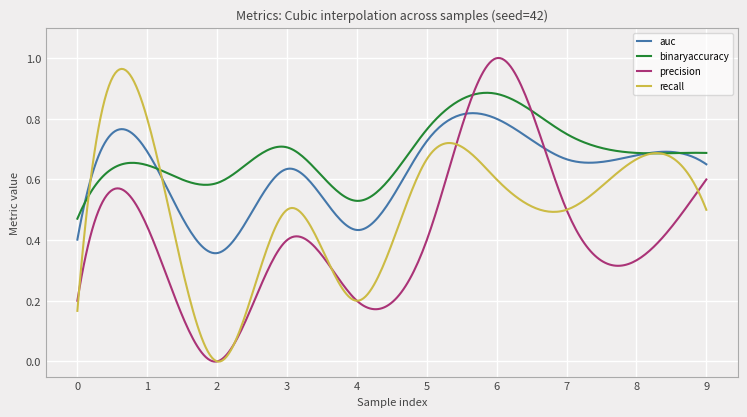

Rank the series by their average value, from lowest to highest.

precision, recall, auc, binaryaccuracy